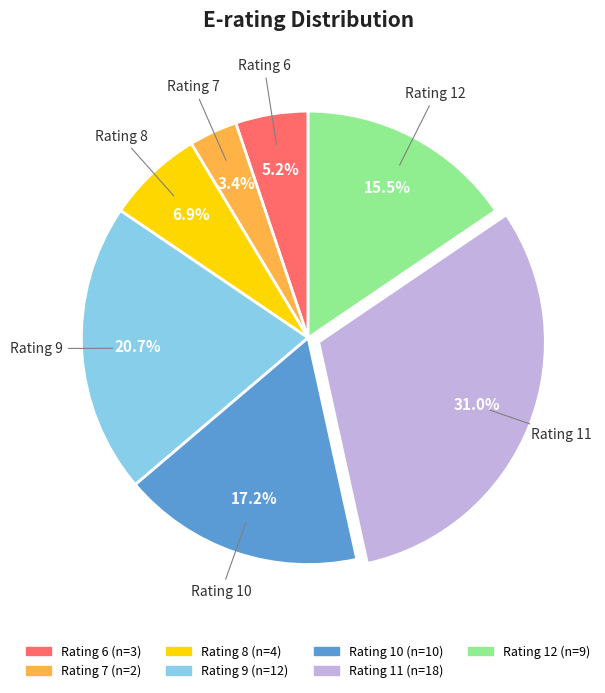

Does any single category account for the majority?

No